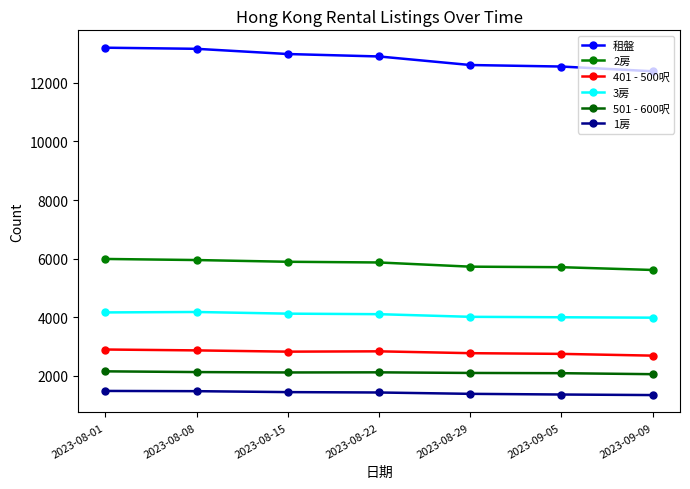

What is the sum of the 2房 values at 2023-08-15 and 2023-08-29?

11619